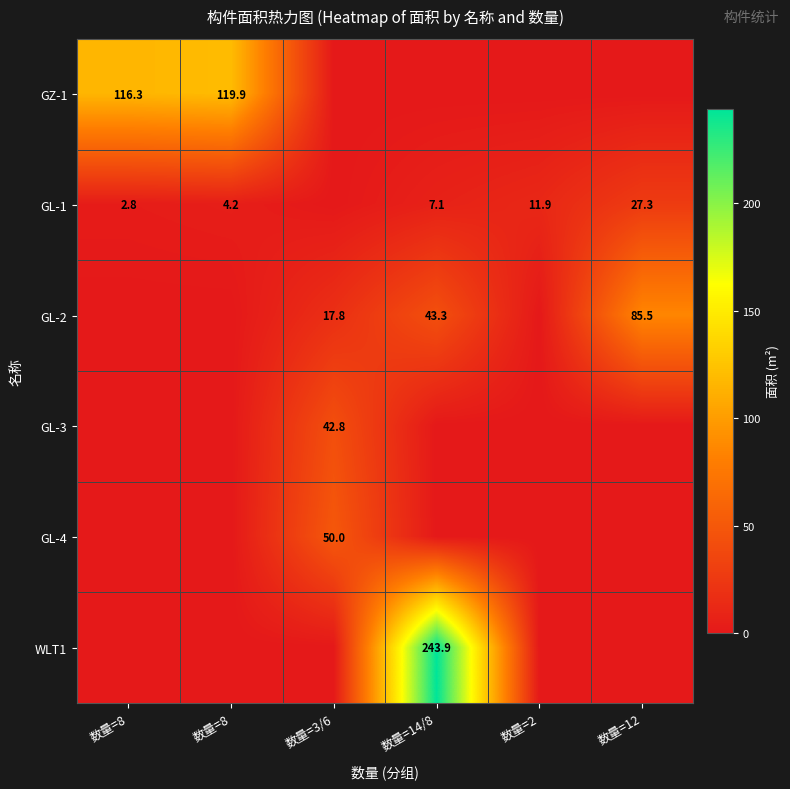

The value of GL-1 at 数量=12 is 35.6. True or false?

False